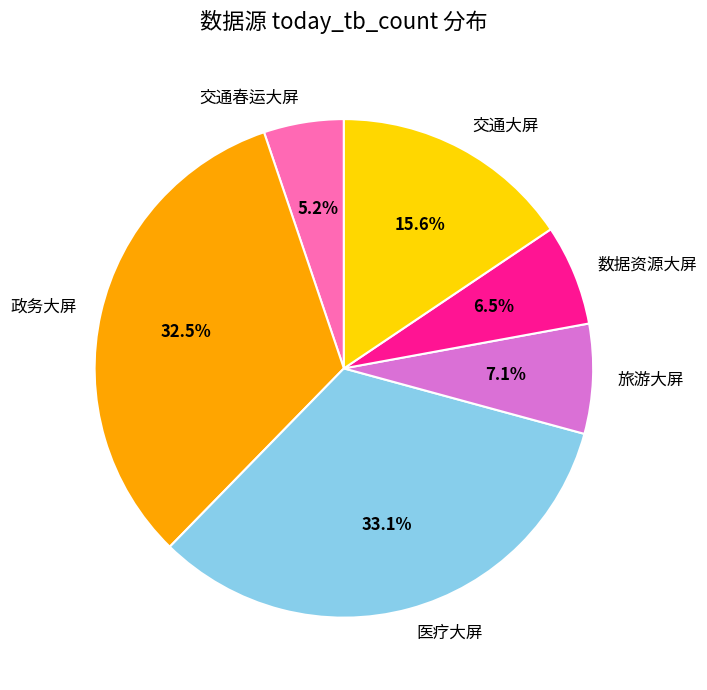

Count the number of slices in the pie.

6